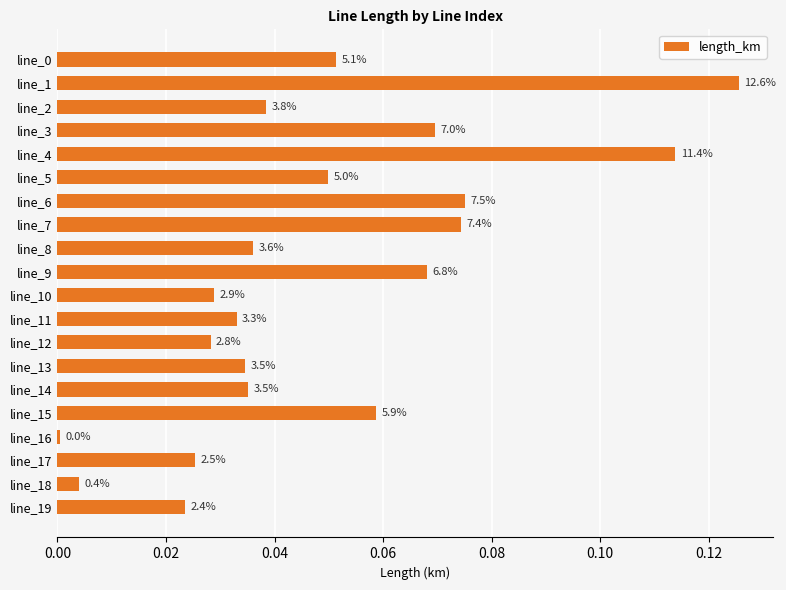

Does the chart contain any negative values?

No